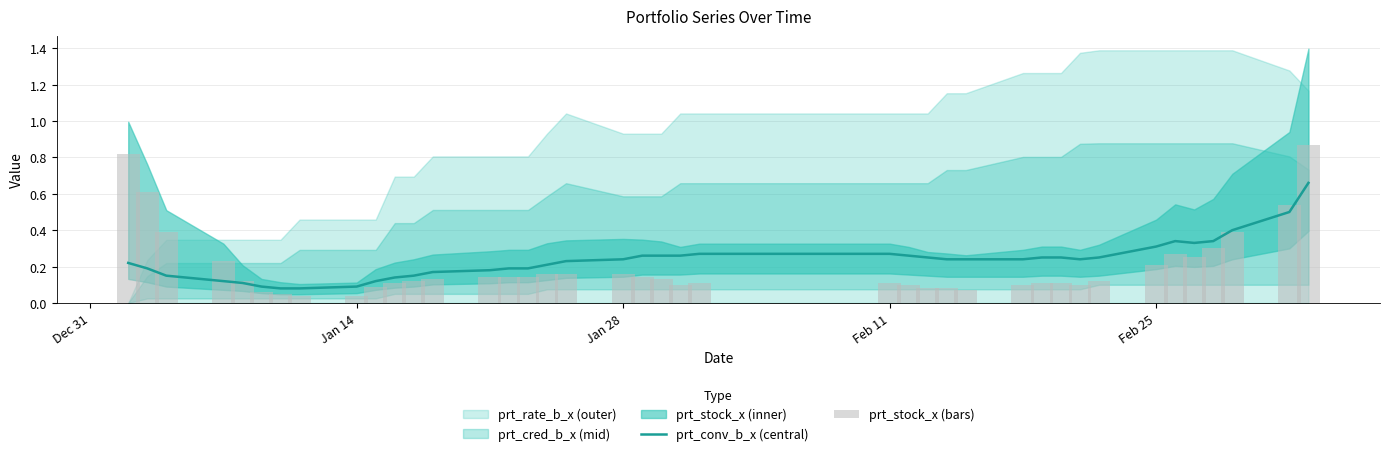

What is the value of the prt_conv_b_x (central) bar at the 16th from the left?

0.2